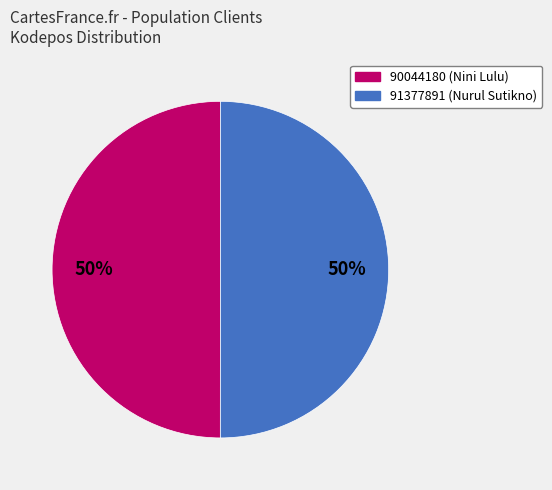

Count the number of slices in the pie.

2